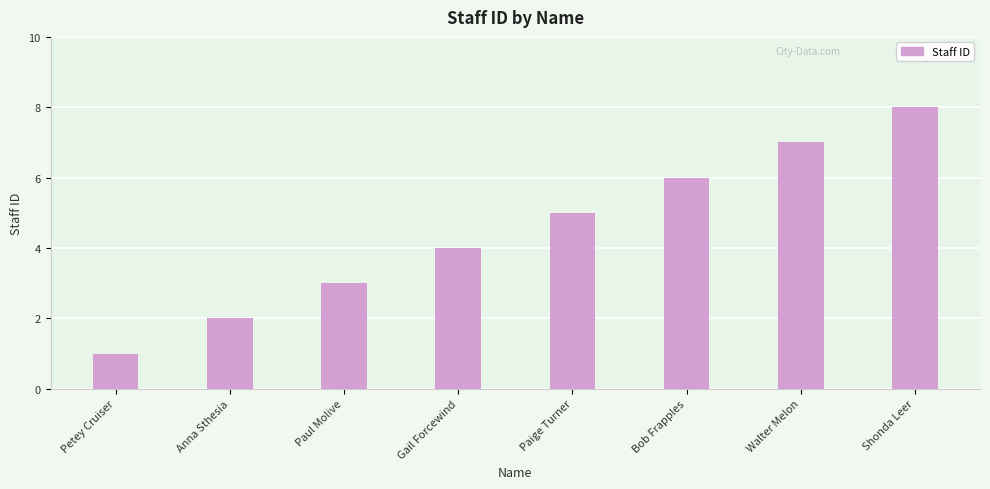

Reading left to right, transcribe all the data shown in this chart.

1	2	3	4	5	6	7	8